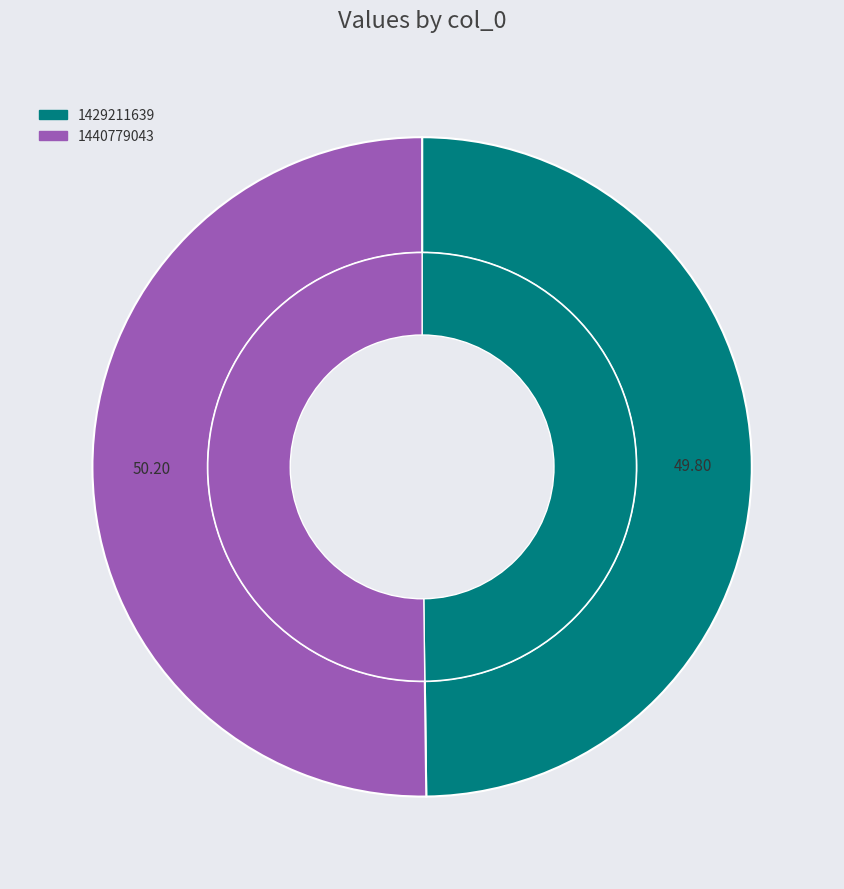

What is the largest slice in the pie chart?

1440779043